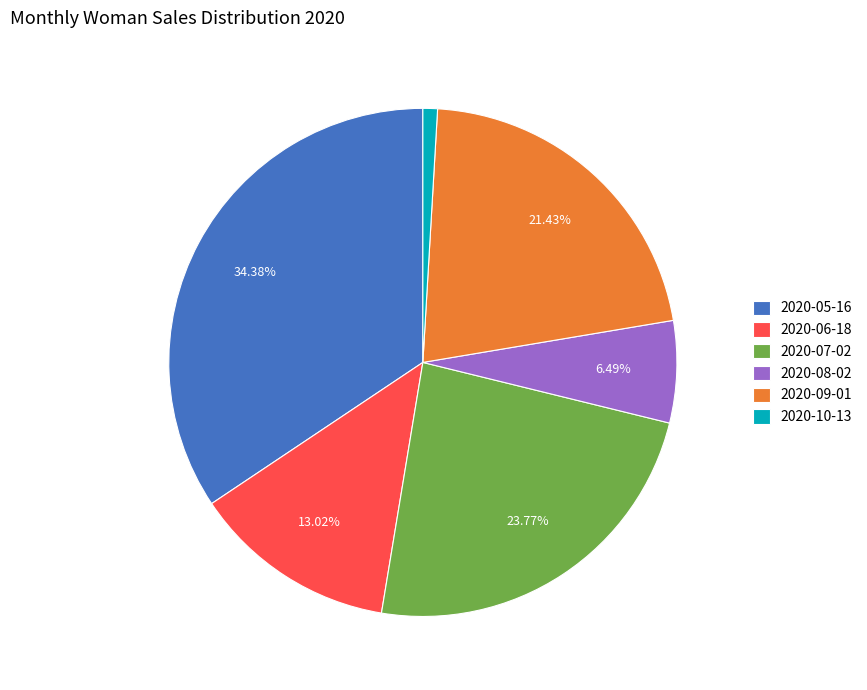

To the nearest percent, what is the average slice percentage?

17%